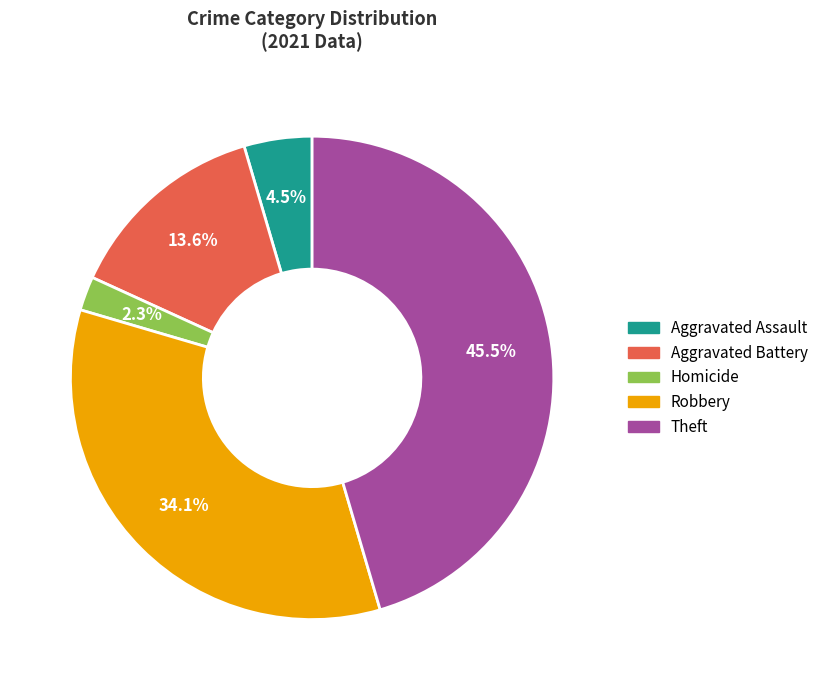

To the nearest percent, what is the combined percentage of Homicide and Theft?

48%